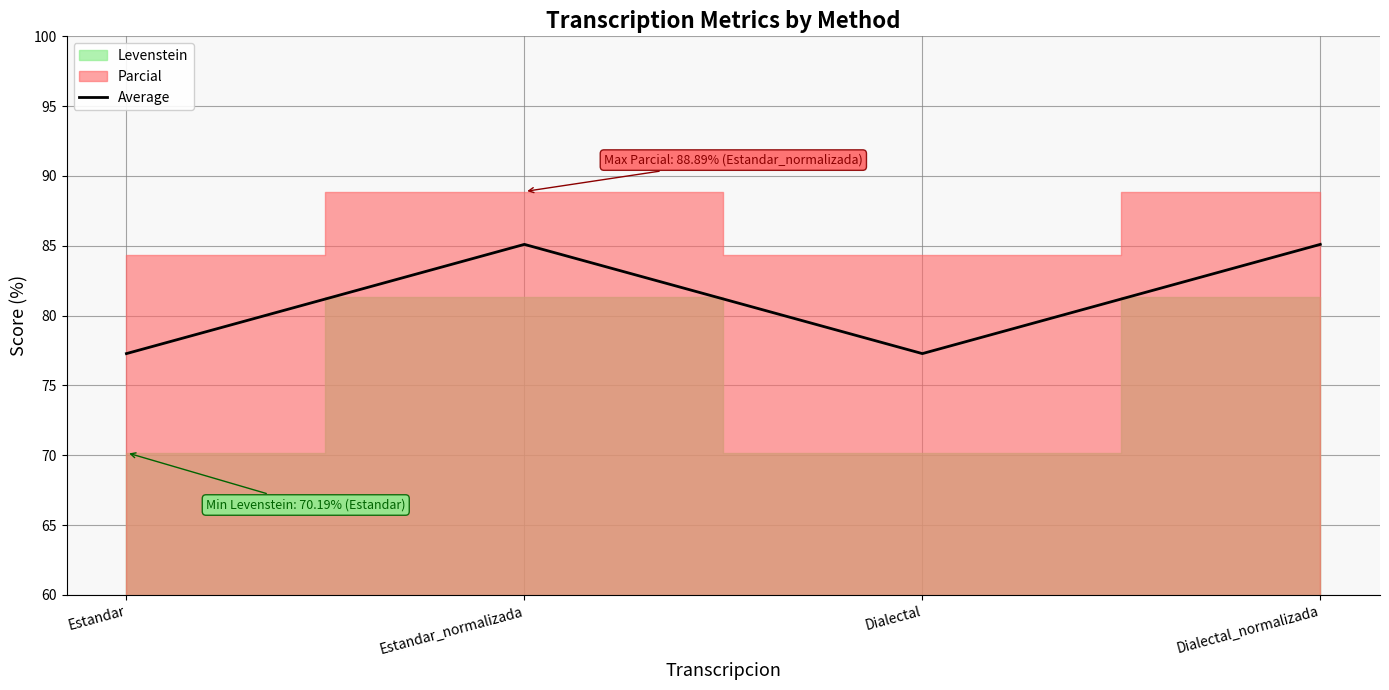

What is the difference between the second highest and second lowest values?

7.8